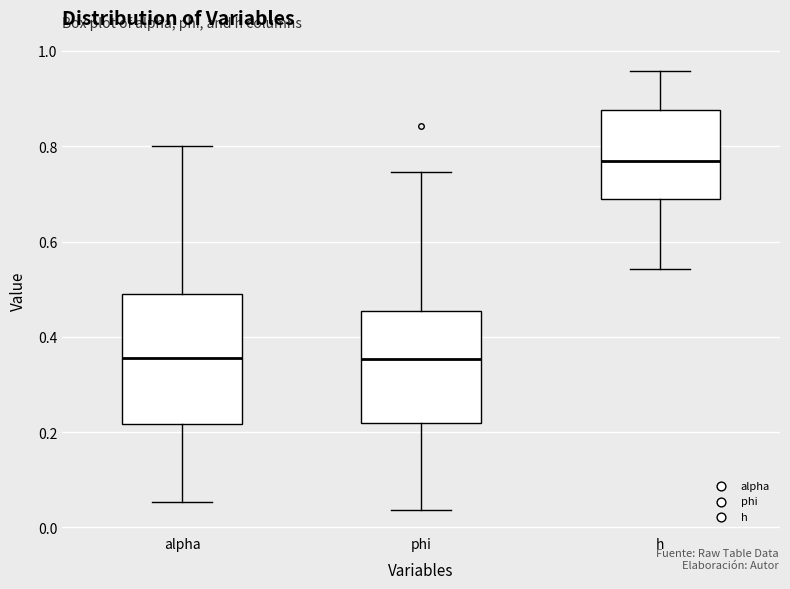

Reading left to right, read every box against the y-axis: the position of its median line, the range the box covers, and the ends of its whiskers. The values are not printed on the chart, so give them approximately, as read against the axis.

alpha: median 0.36, box 0.22 to 0.50, whiskers 0.06 to 0.80
phi: median 0.36, box 0.22 to 0.46, whiskers 0.04 to 0.74
h: median 0.76, box 0.68 to 0.88, whiskers 0.54 to 0.96